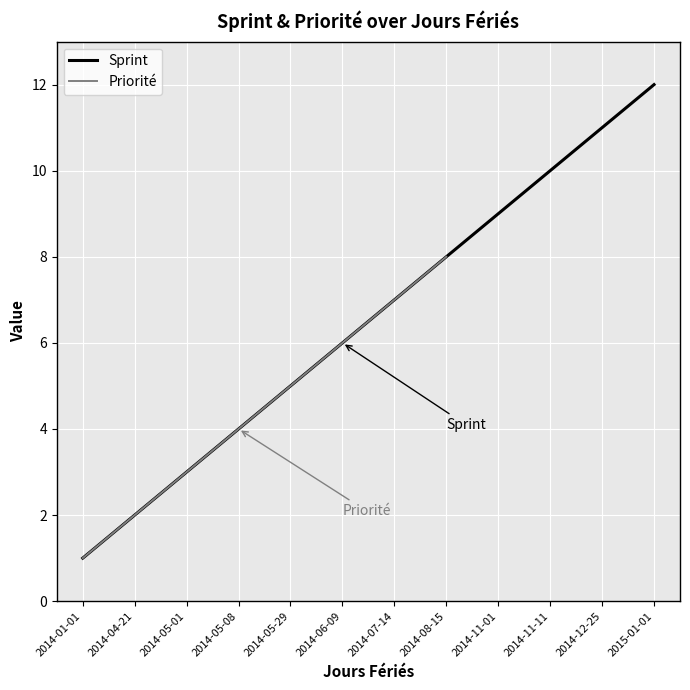

At which category is the sum across all series the highest?

2014-08-15